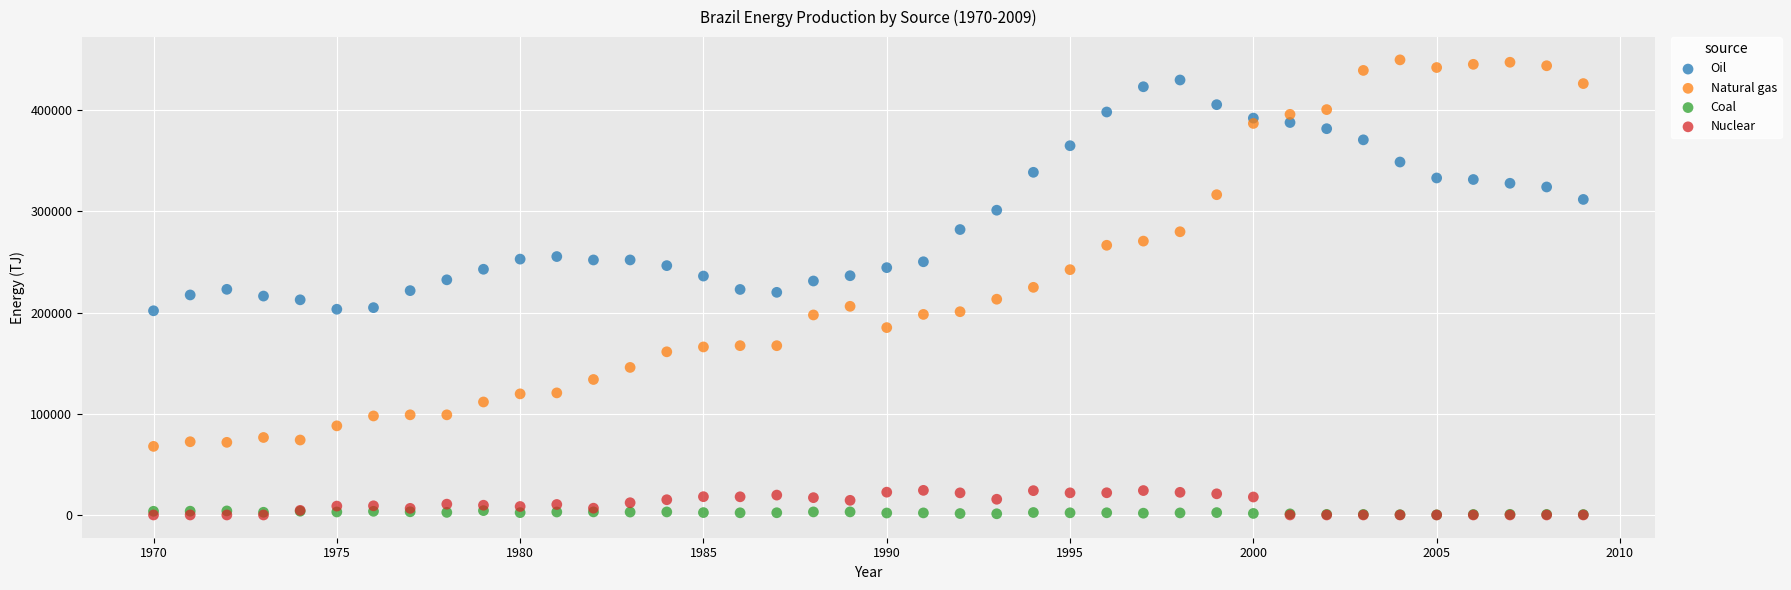

What are all the series names shown in the legend?

Oil, Natural gas, Coal, Nuclear